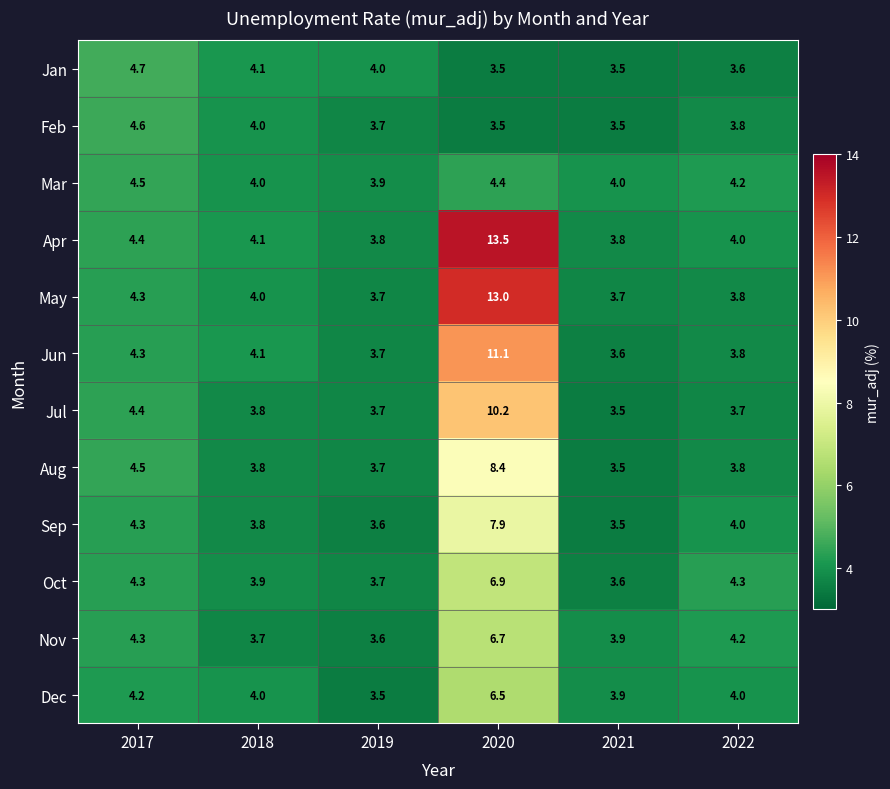

Which series has the largest total across all categories?

Apr